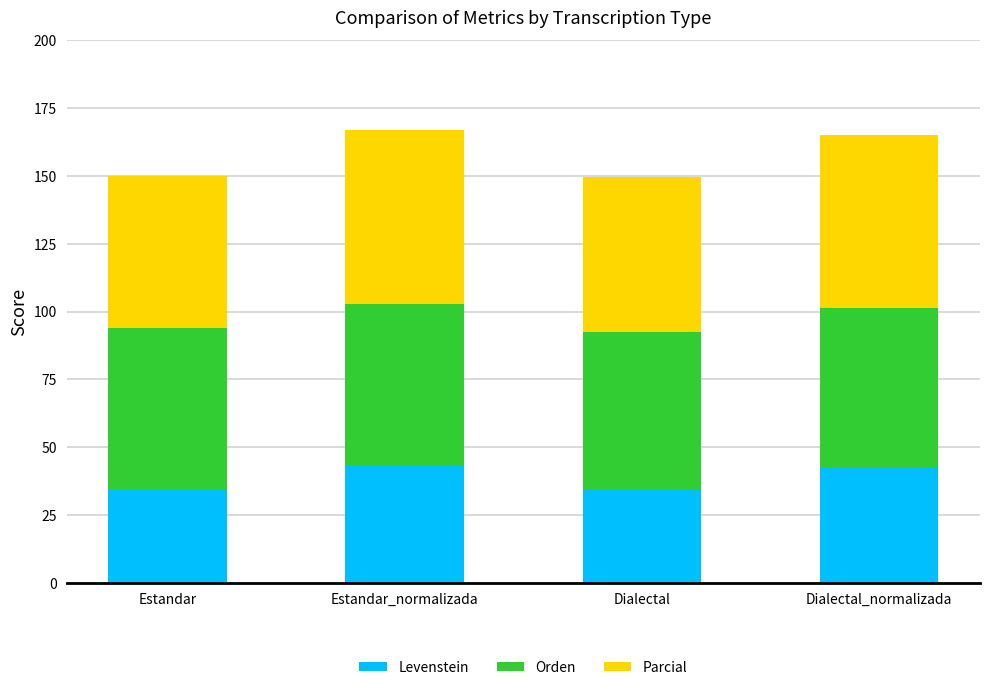

What is the total value across all series at Estandar?

149.9